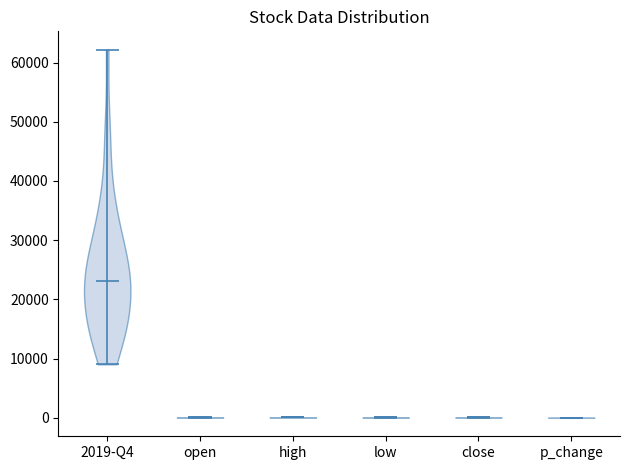

Reading left to right, read every violin against the y-axis: where its median line is, and the lowest and highest points it reaches. The values are not printed on the chart, so give them approximately, as read against the axis.

2019-Q4: median line 23000, lowest point 9000, highest point 62000
open: median line 0, lowest point 0, highest point 0
high: median line 0, lowest point 0, highest point 0
low: median line 0, lowest point 0, highest point 0
close: median line 0, lowest point 0, highest point 0
p_change: median line 0, lowest point 0, highest point 0